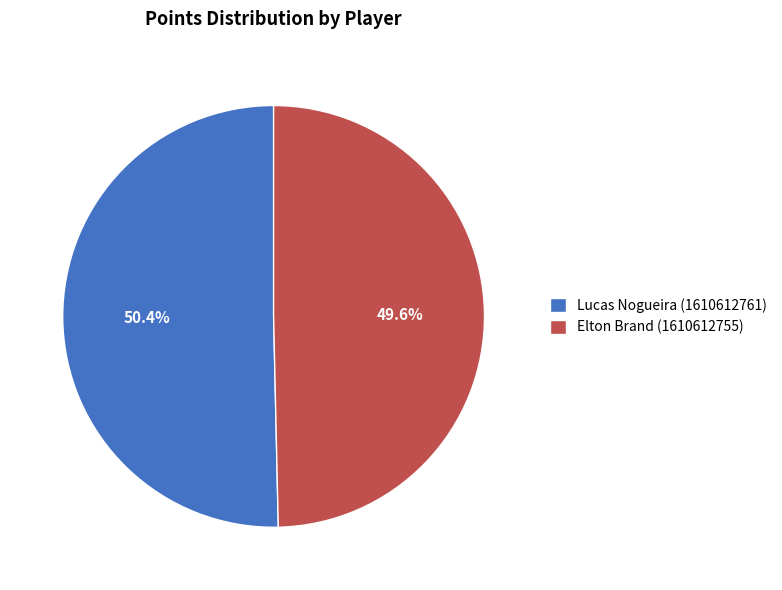

True or false: Elton Brand (1610612755) accounts for 50% of the total.

True